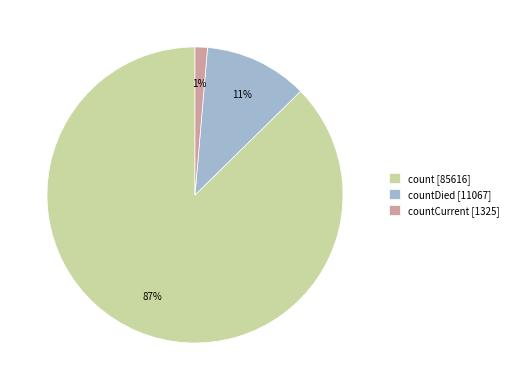

Count the number of slices in the pie.

3